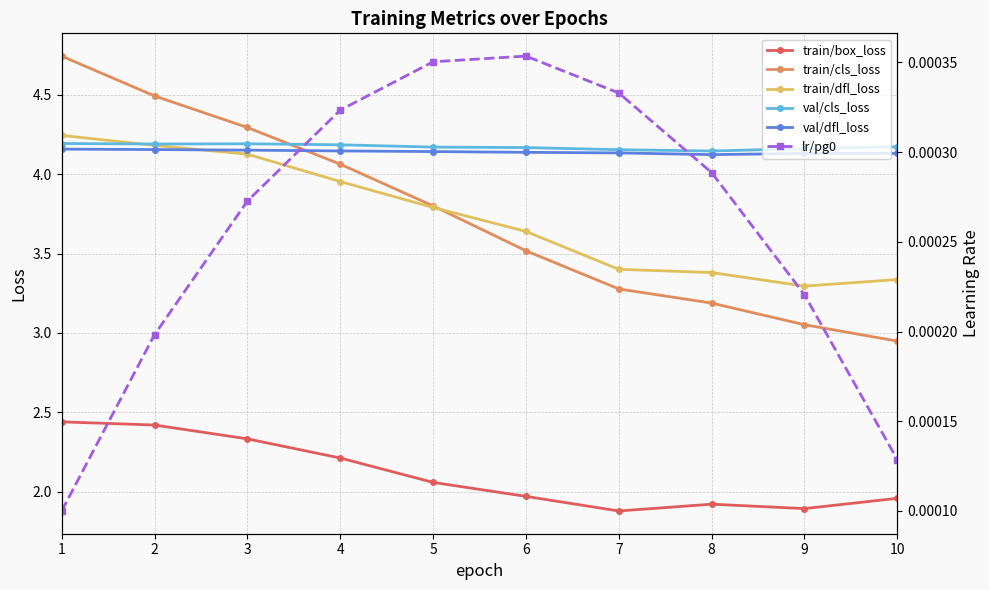

What is the difference between the second highest and minimum values in the train/cls_loss series?

1.5